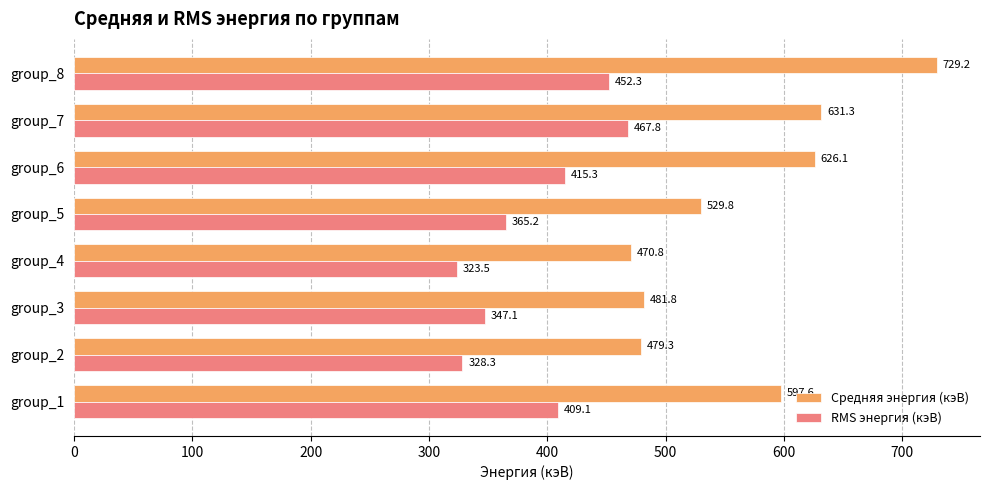

How many data points in Средняя энергия (кэВ) are above 597?

4